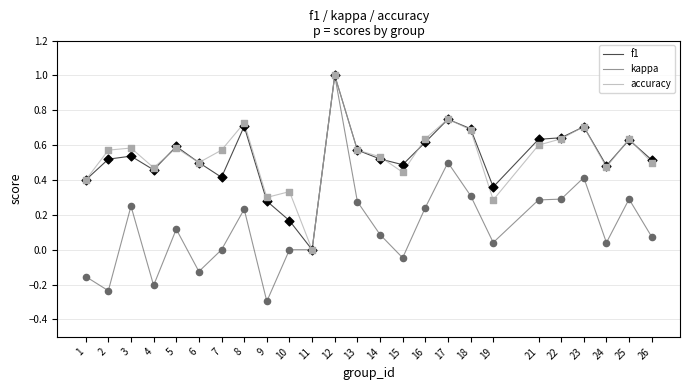

Is the value of kappa at 7 greater than the value of f1 at 14?

No